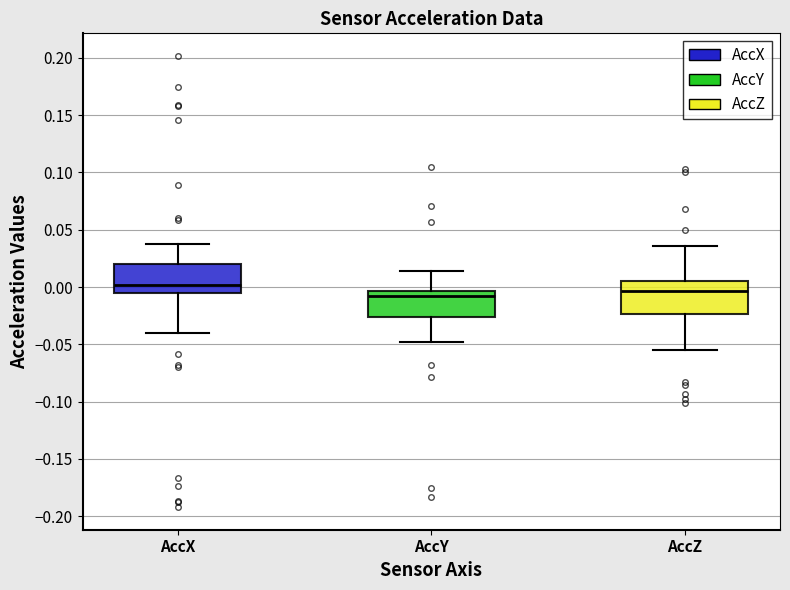

Where is the upper edge of the box for AccZ on the y-axis? The values are not printed on the chart, so give them approximately, as read against the axis.

0.005